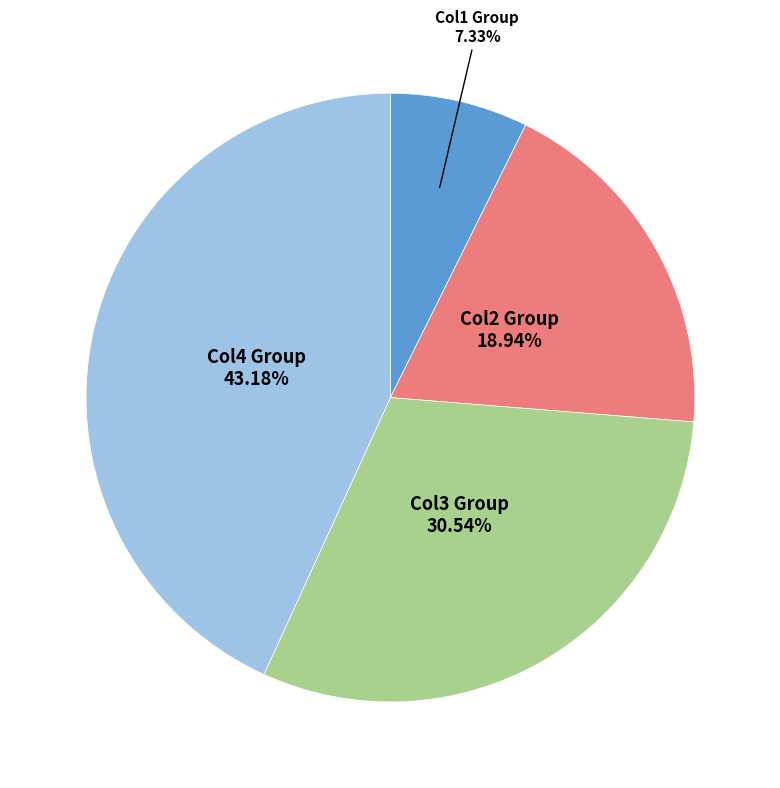

Is there a majority slice in this chart?

No